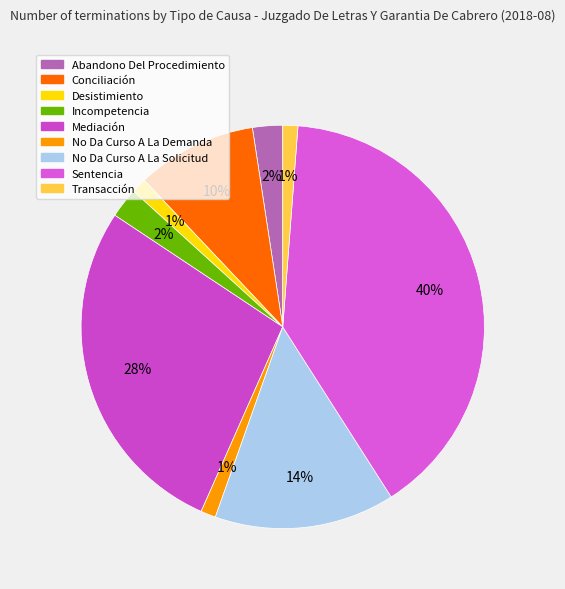

How many slices are in this pie chart?

9